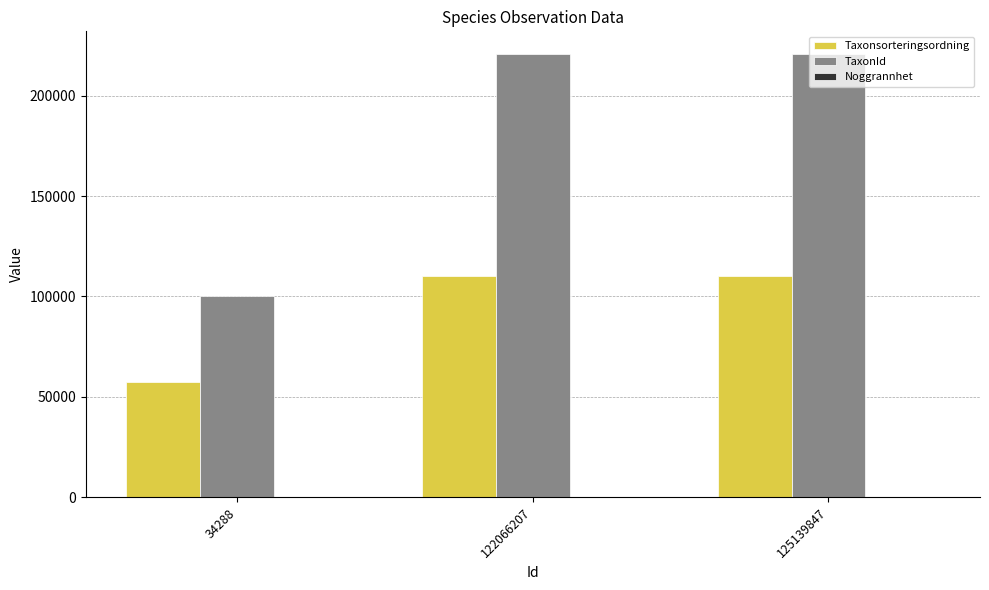

What is the spread (max minus min) of values at 34288?

100116